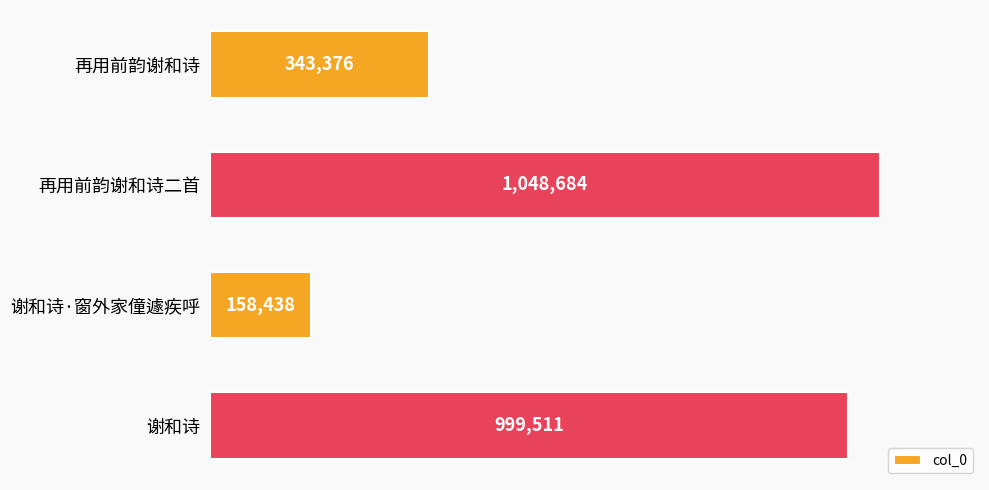

At which category does the chart reach its peak across all series?

再用前韵谢和诗二首